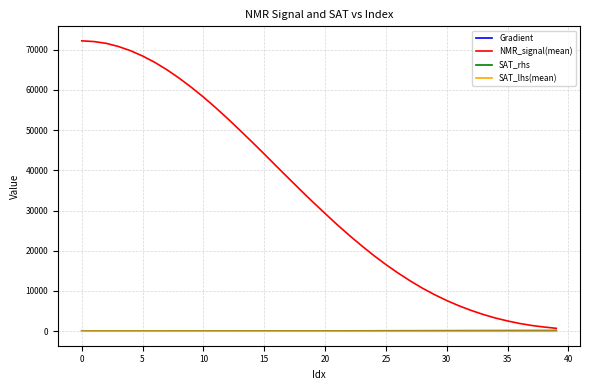

Which series has the widest spread of values?

NMR_signal(mean)